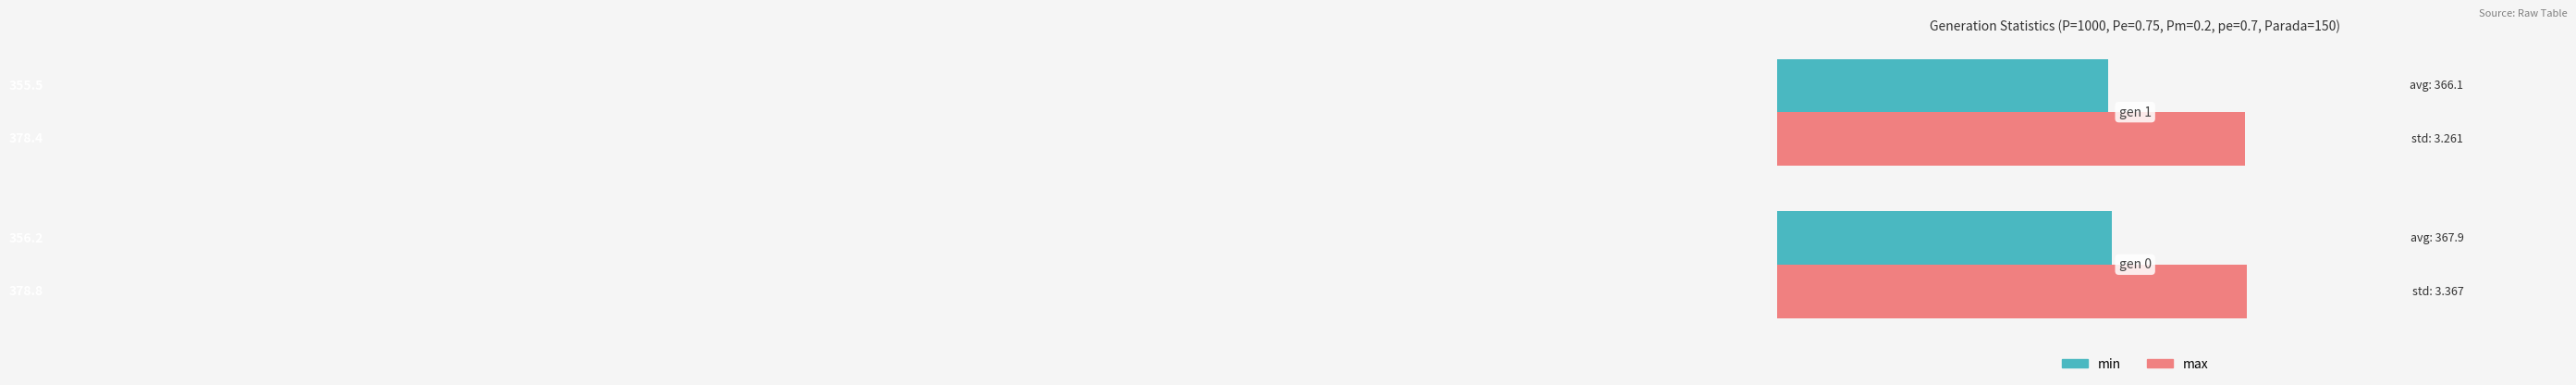

What is the average value of the min series?

355.8